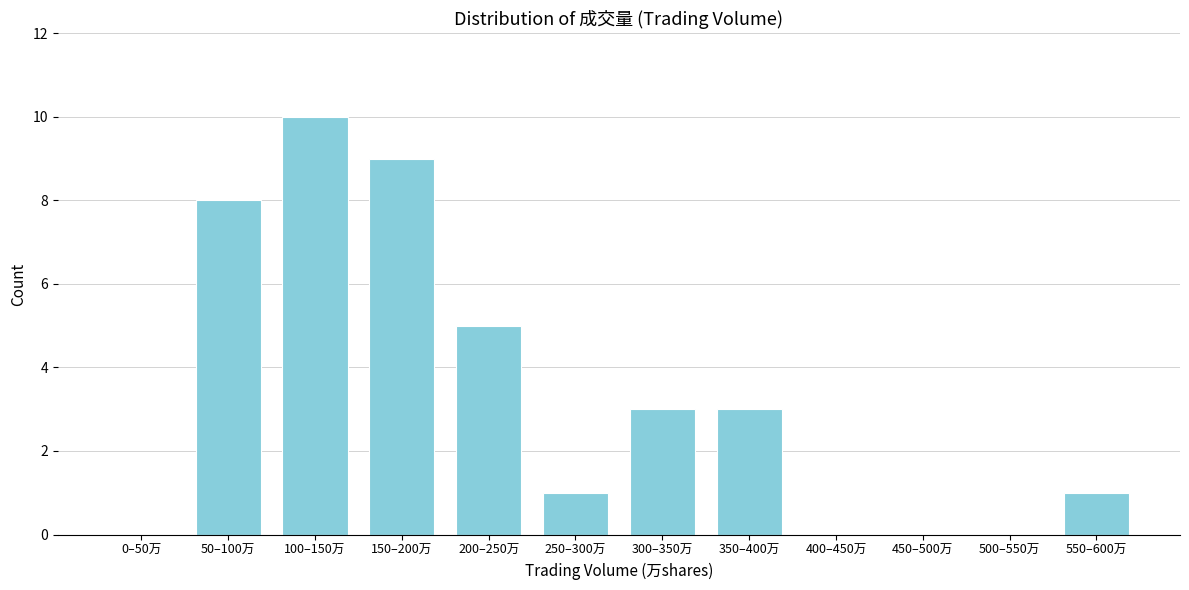

Reading left to right, extract all data points from this chart.

0–50万=0	50–100万=8	100–150万=10	150–200万=9	200–250万=5	250–300万=1	300–350万=3	350–400万=3	400–450万=0	450–500万=0	500–550万=0	550–600万=1